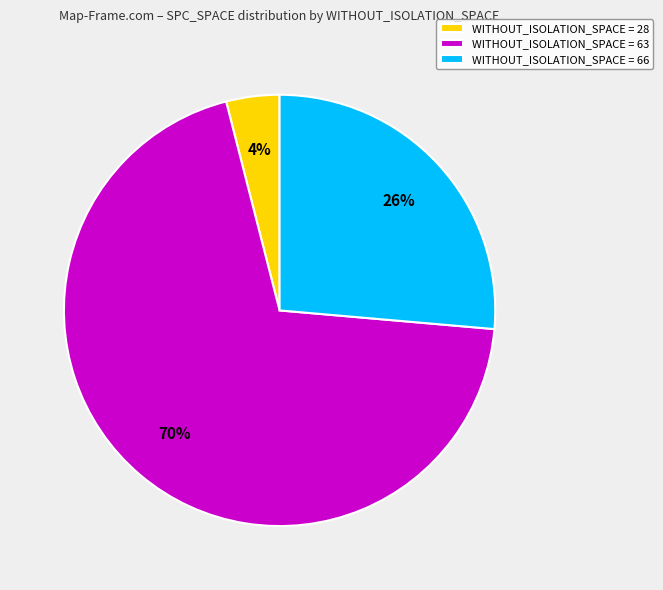

Combined, do WITHOUT_ISOLATION_SPACE = 66 and WITHOUT_ISOLATION_SPACE = 28 account for over 50%?

No